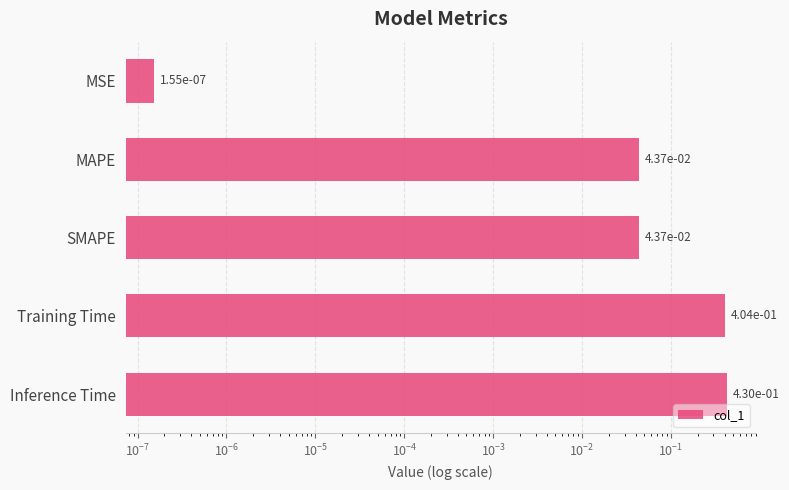

What is the greatest value displayed?

0.4